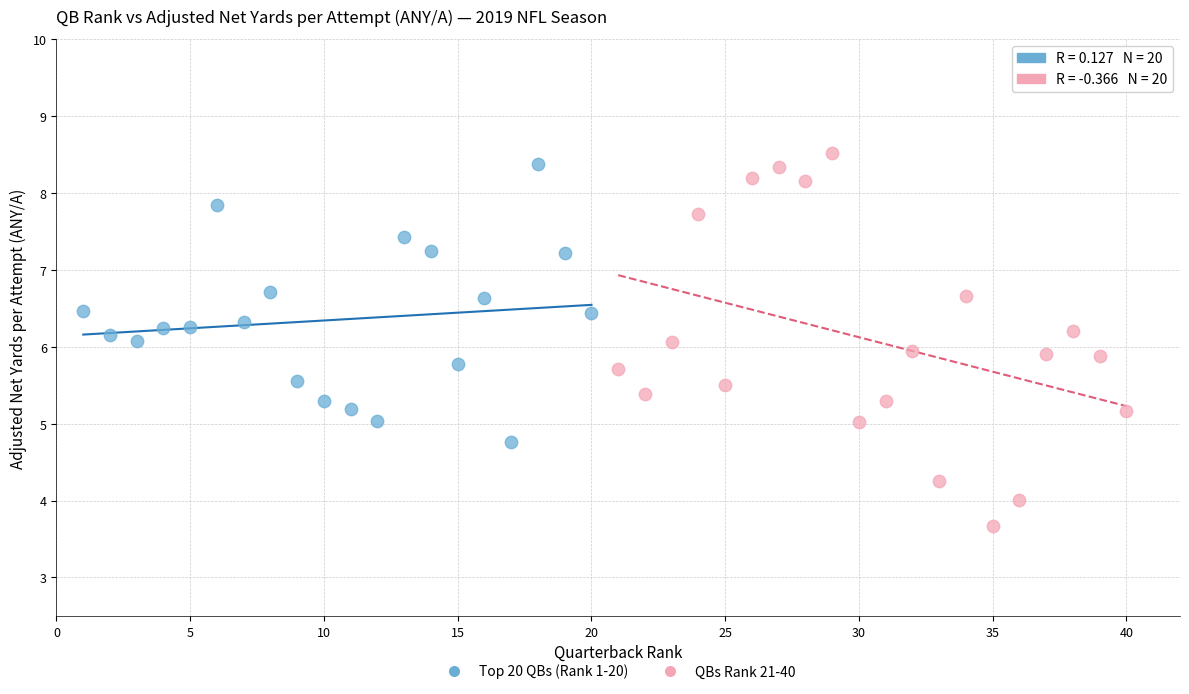

Which series has the largest Y range (max minus min)?

QBs Rank 21-40